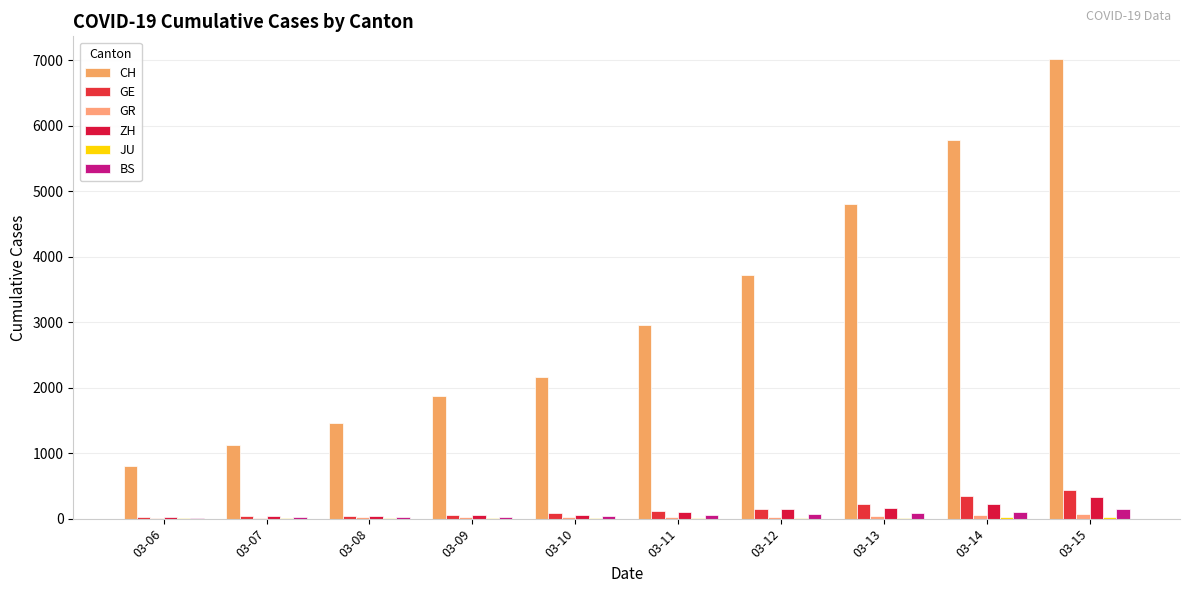

Does the chart contain stacked bars?

No